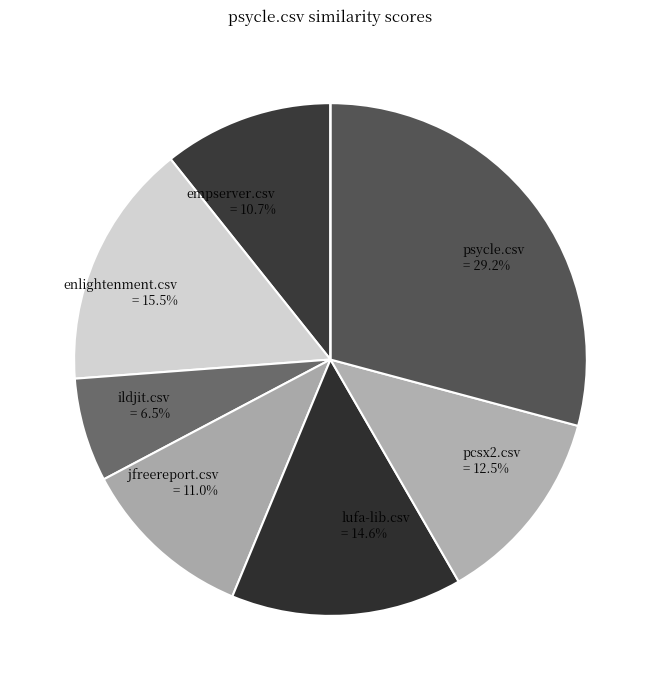

How many segments does this pie chart have?

8